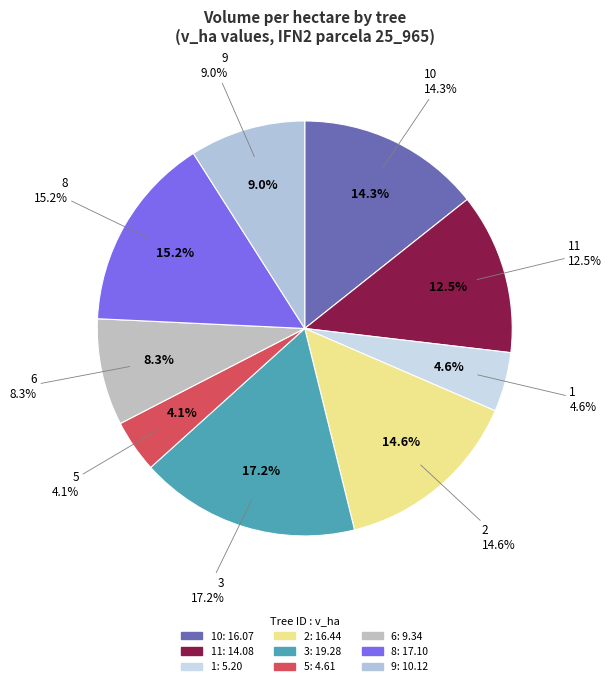

What is the change in value from 25_965_10_IFN2 to 25_965_3_IFN2?

+3.2